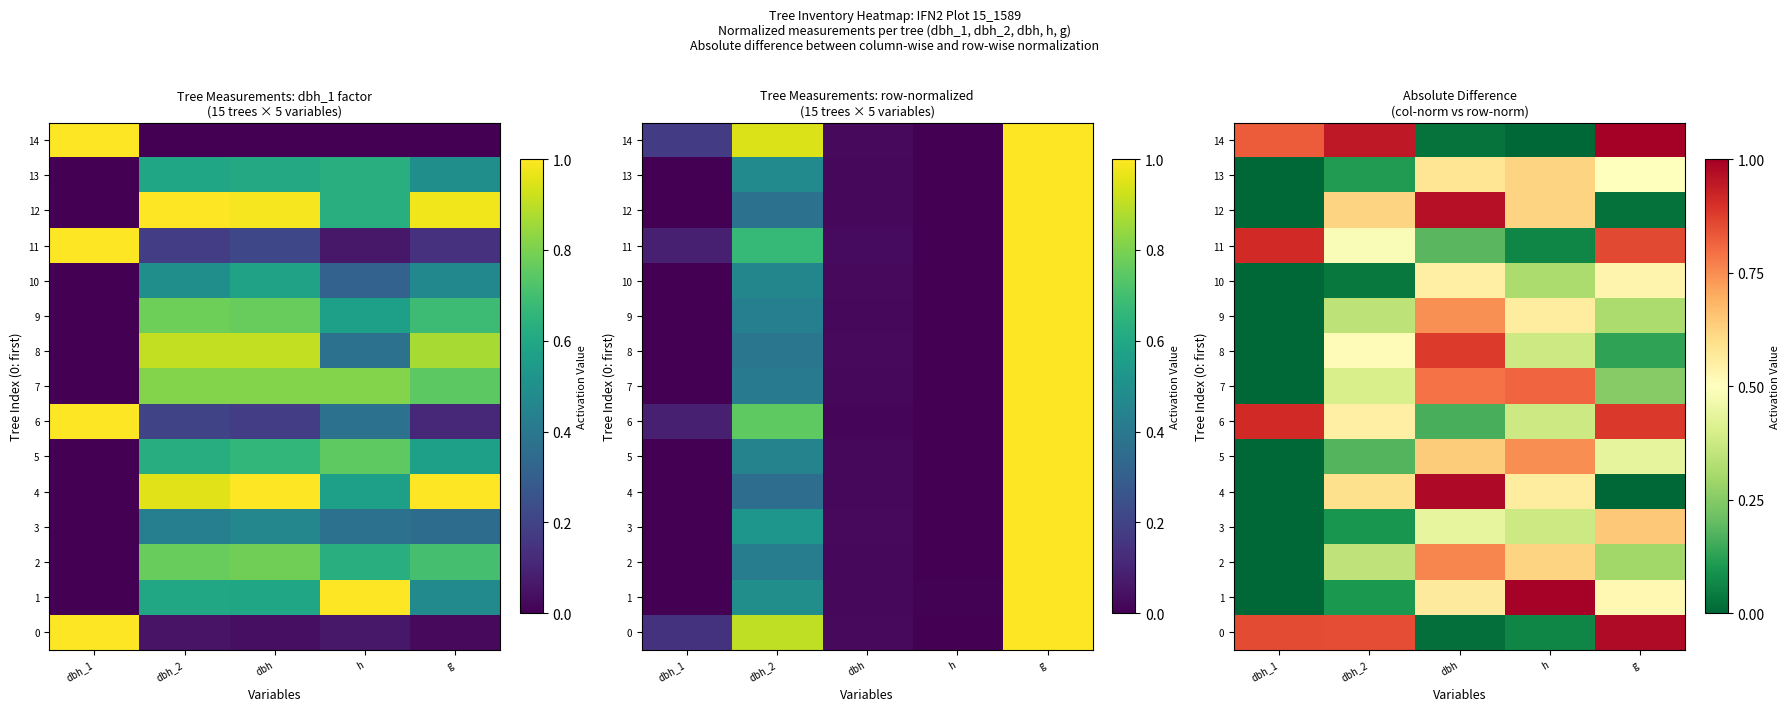

Which series has the largest range (max minus min)?

14